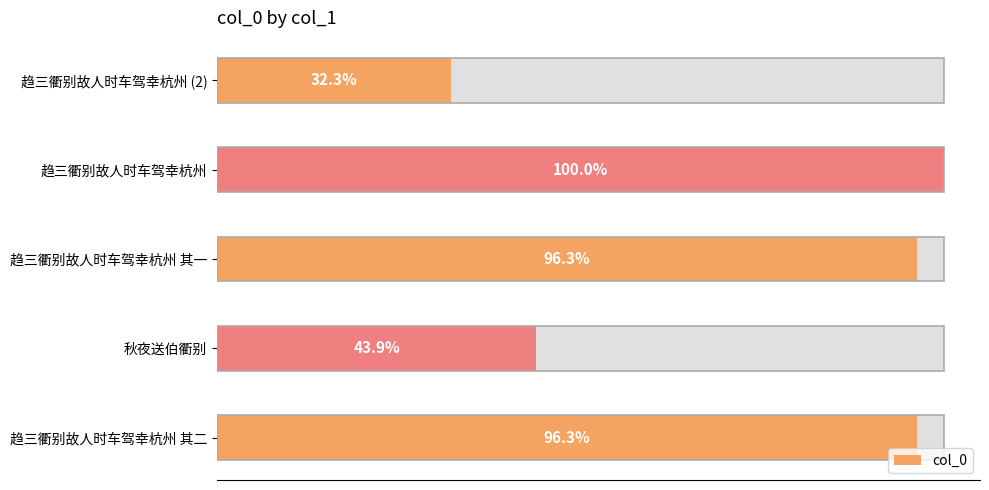

What is the sum of all values?

4142748